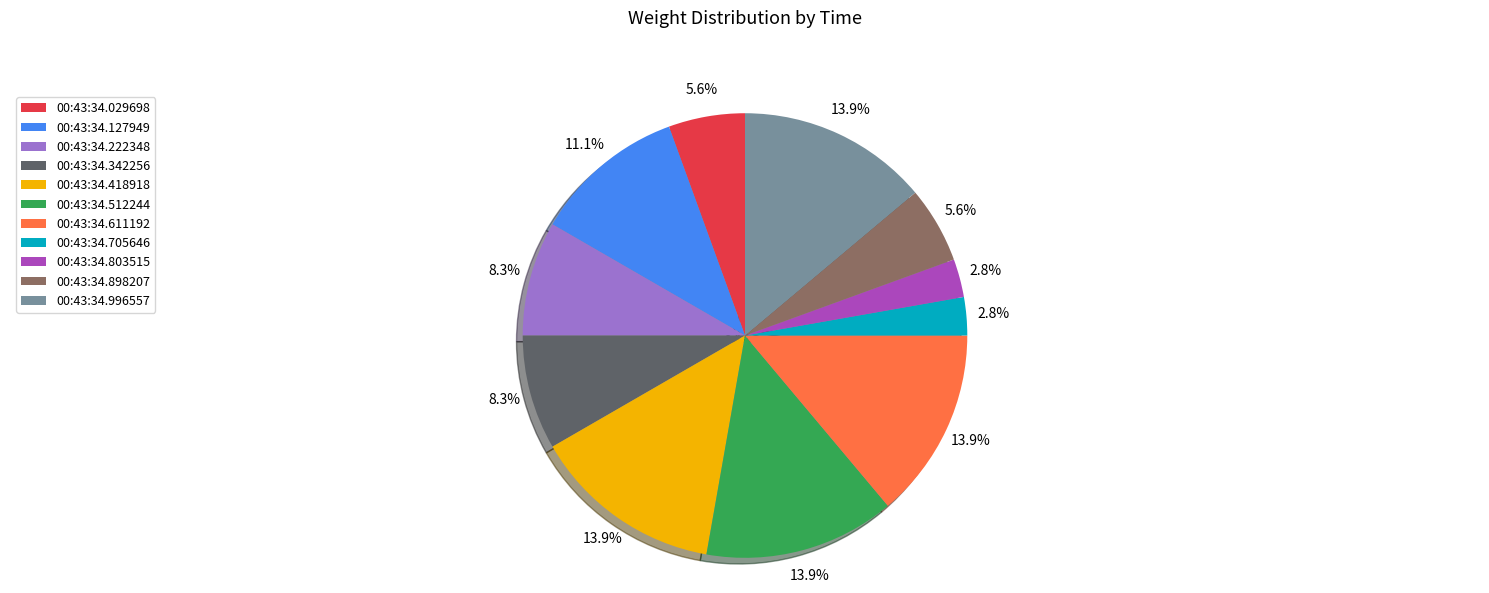

Is it true that 00:43:34.611192 is 22% of the pie?

False